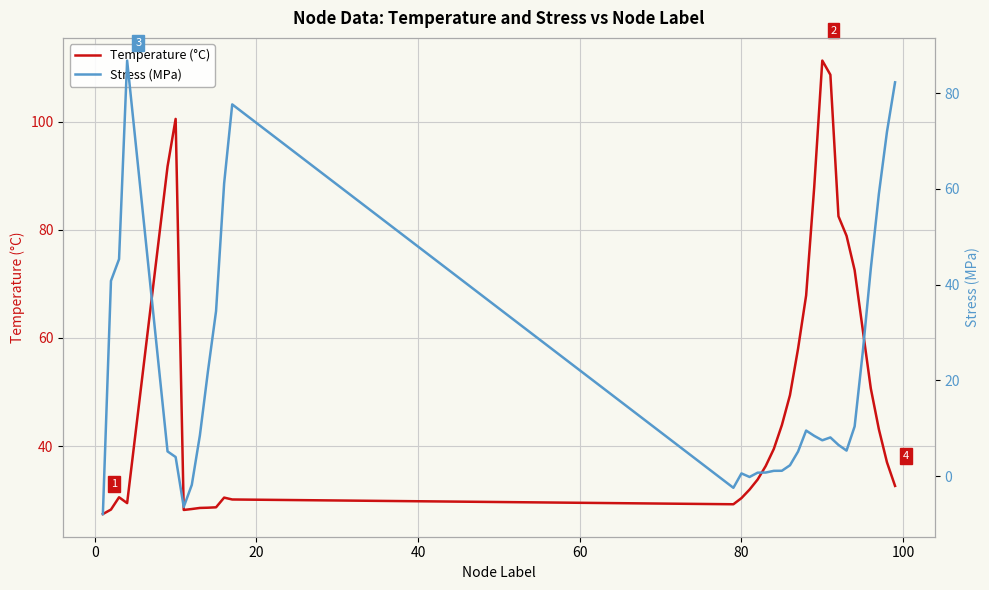

What are all the series names shown in the legend?

Temperature (°C), Stress (MPa)